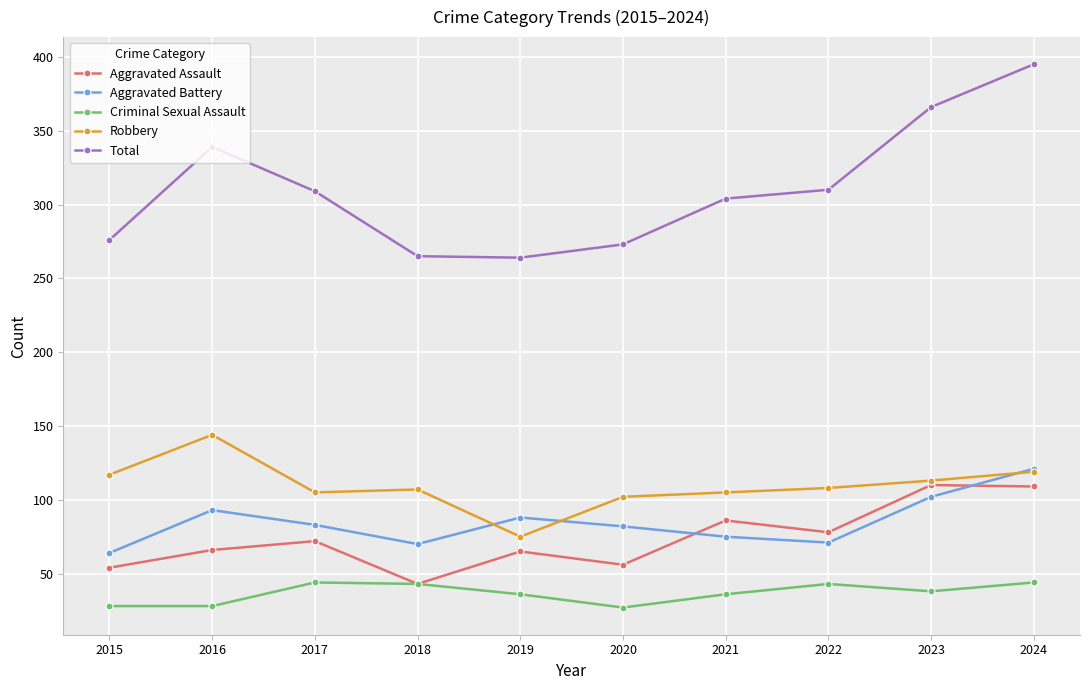

What is the difference between the maximum and second lowest values in the Criminal Sexual Assault series?

16